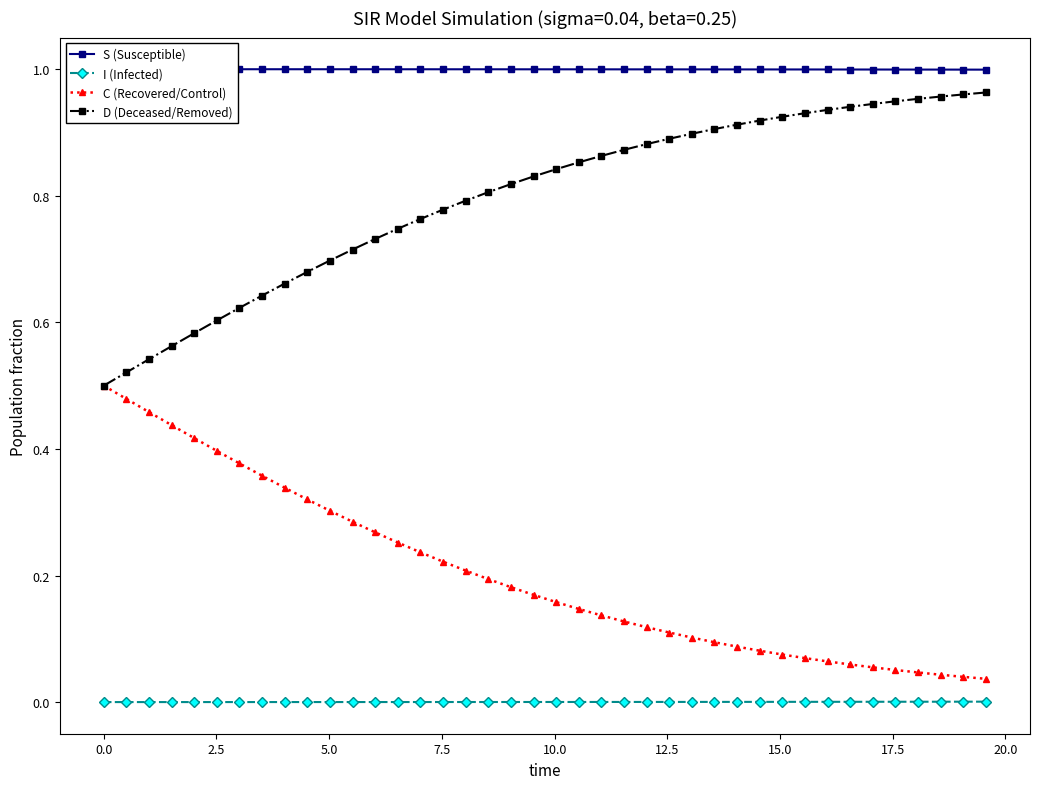

True or false: C (Recovered/Control) and I (Infected) intersect in this chart.

False